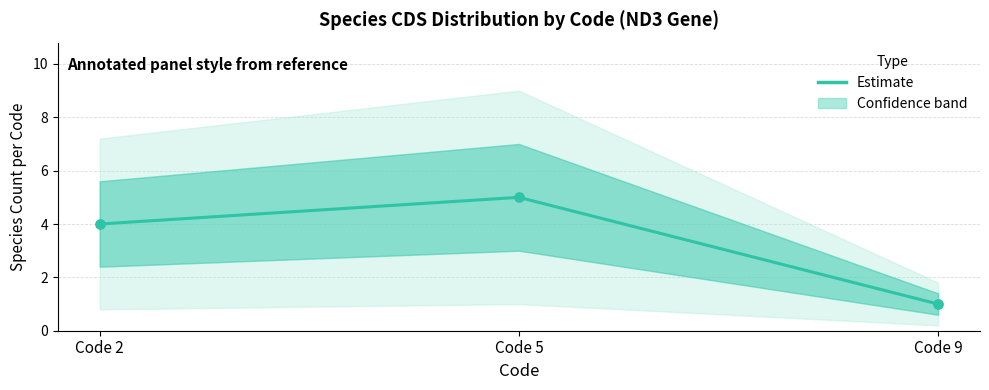

Approximately how many times larger is the value at Code 5 compared to Code 9?

5.0